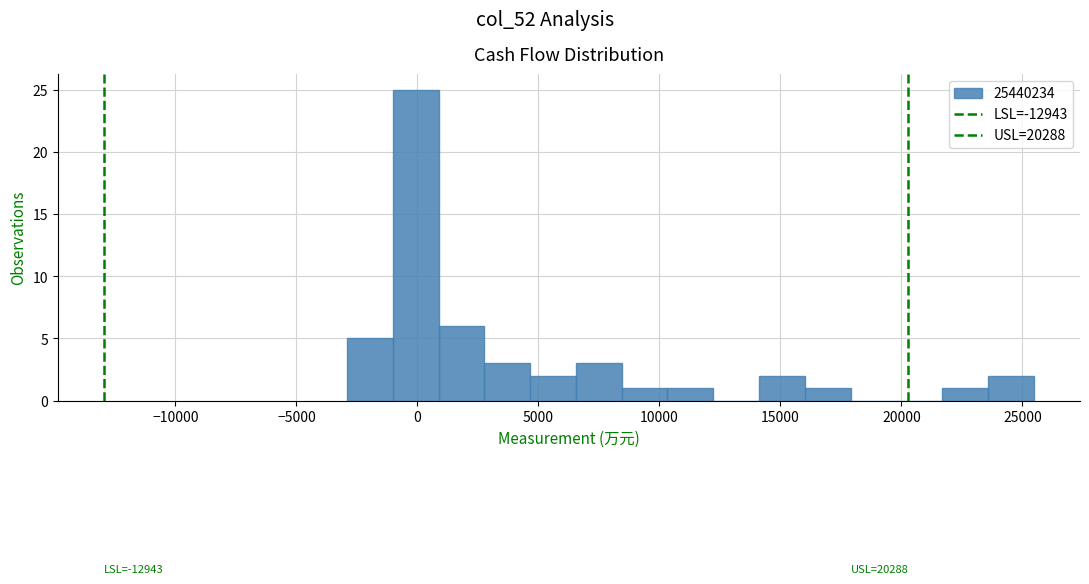

Read against the x-axis, roughly where is the centre of the tallest bar?

0